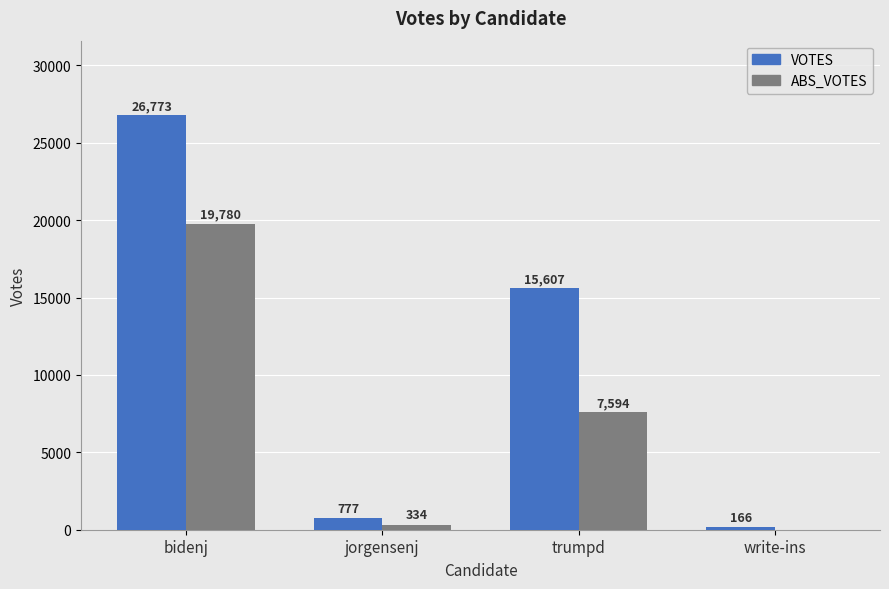

Reading left to right, transcribe all the data shown in this chart.

VOTES: bidenj=26773	jorgensenj=777	trumpd=15607	write-ins=166
ABS_VOTES: bidenj=19780	jorgensenj=334	trumpd=7594	write-ins=0